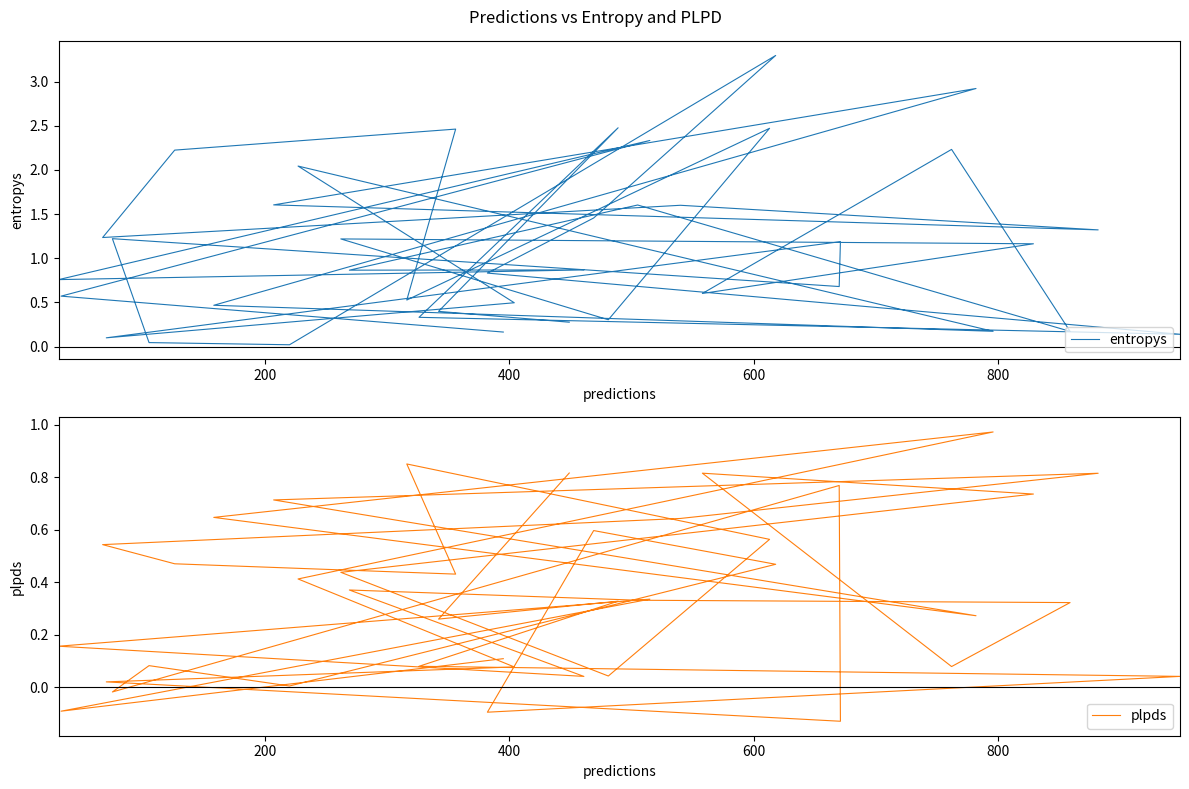

What are all the series names shown in the legend?

entropys, plpds